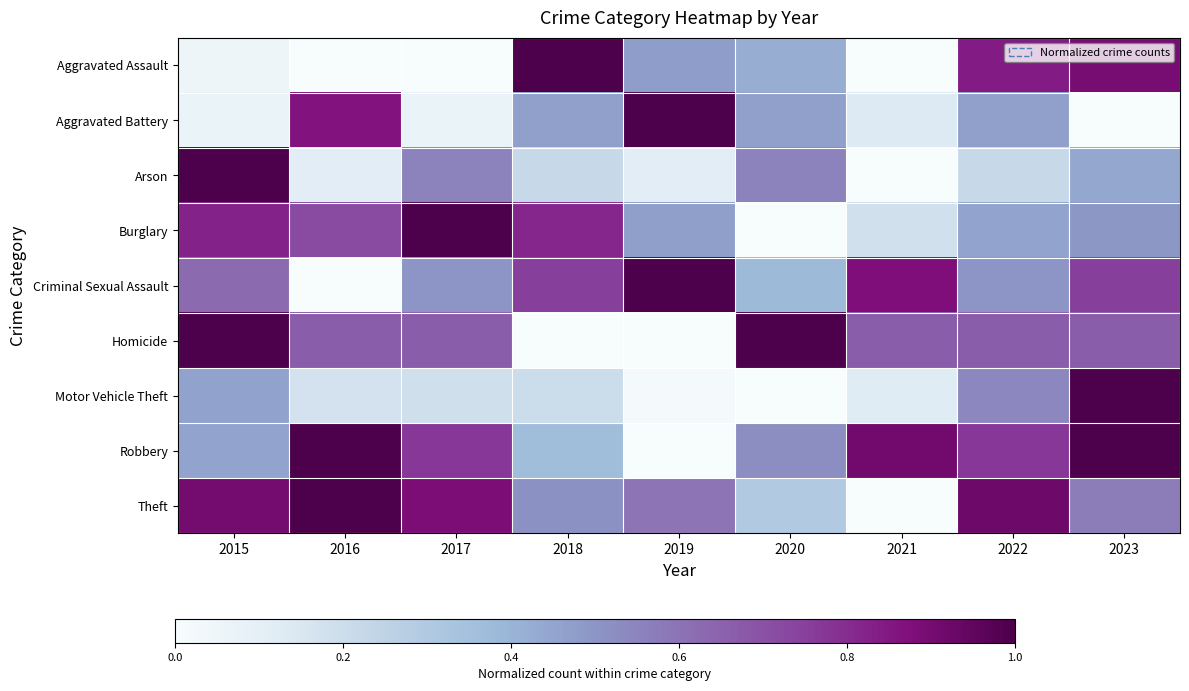

What is the total value across all series at 2022?

5.4